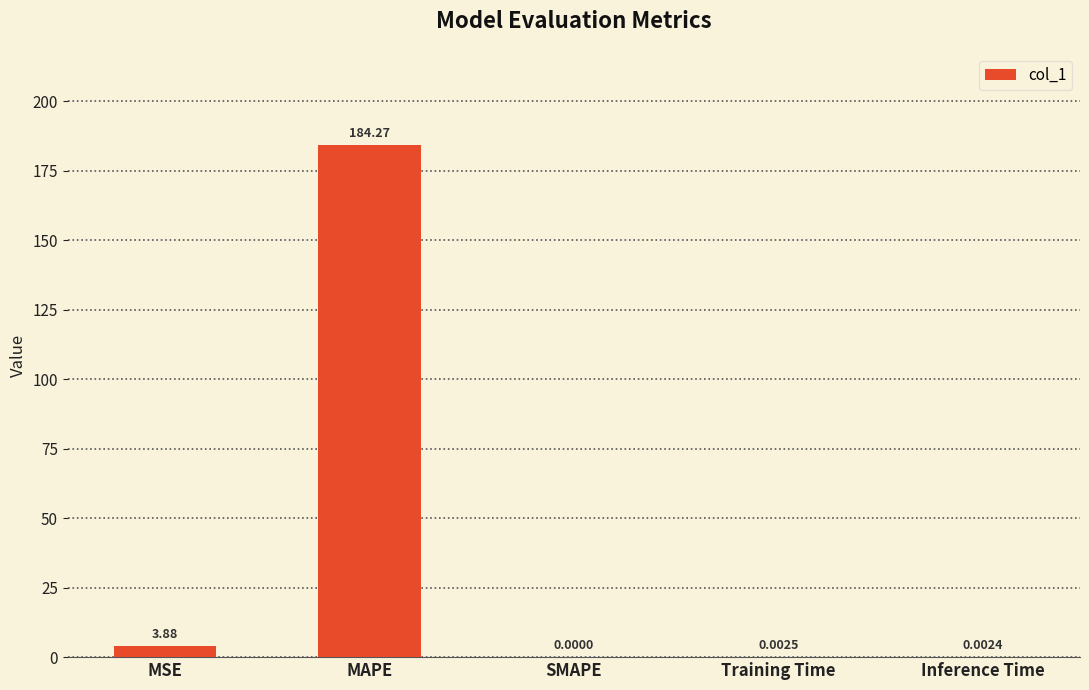

What is the average value?

37.6